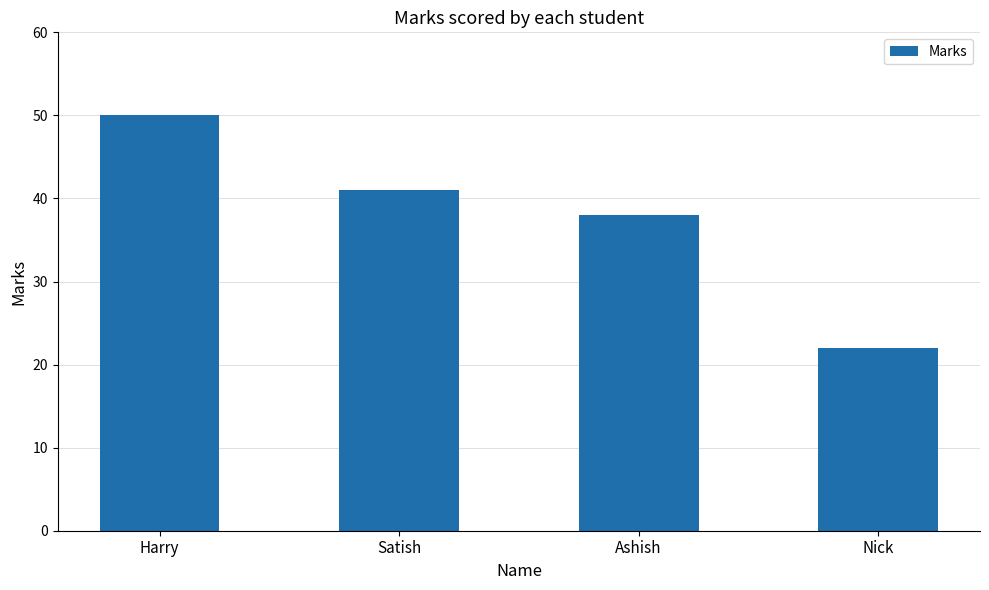

What position from the left is Ashish?

3